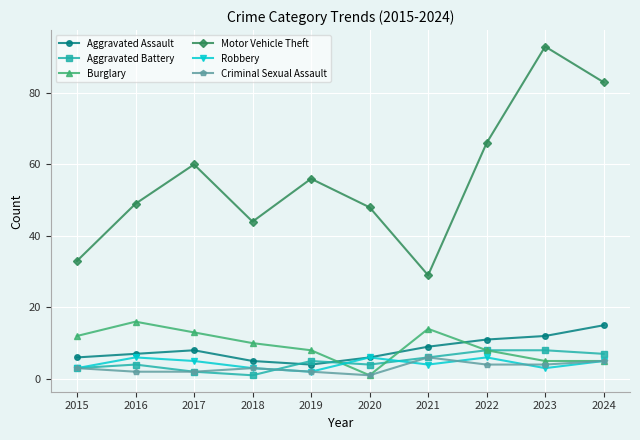

What is the smallest value displayed?

1